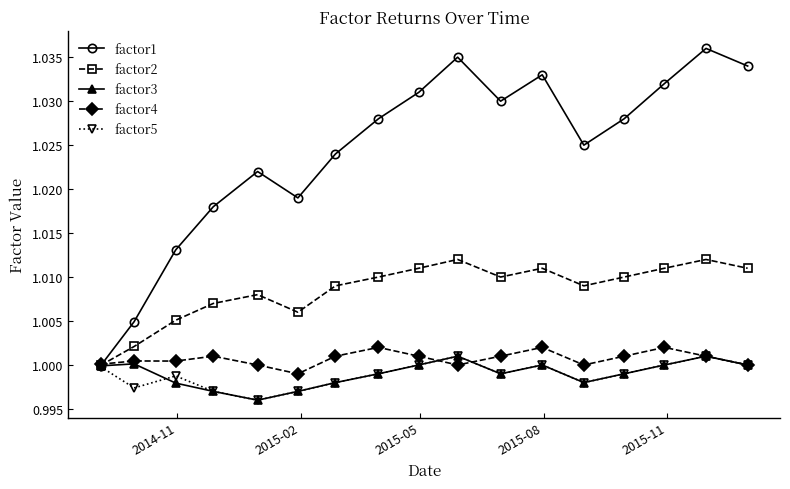

How many interior local valleys does the factor3 series have?

3